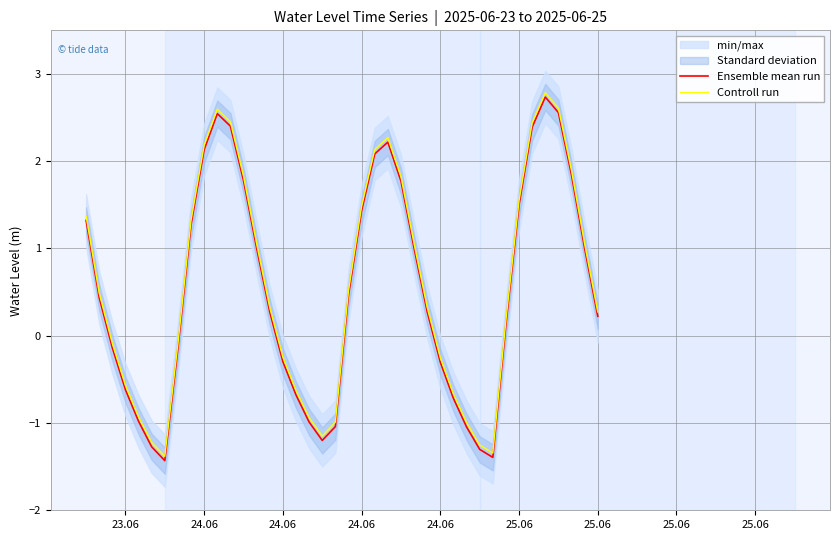

In Ensemble mean run, how many points are higher than both neighbors (excluding endpoints)?

3